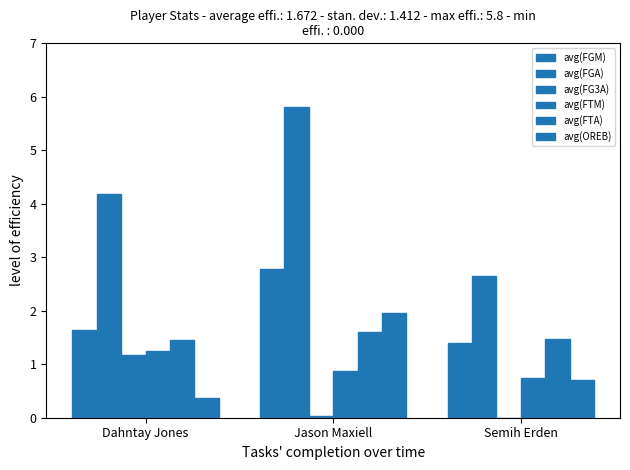

Are the bars horizontal?

No